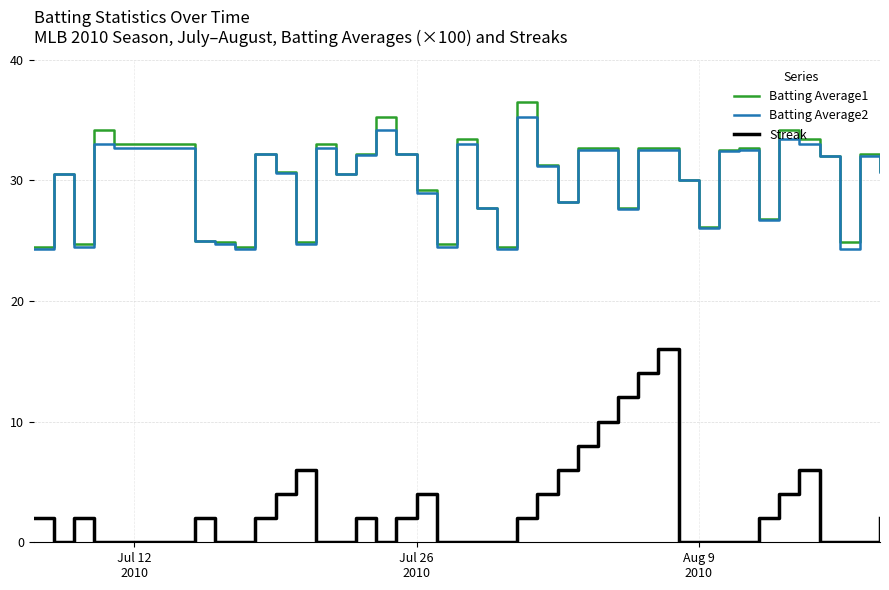

What is the maximum value shown in the chart?

36.5